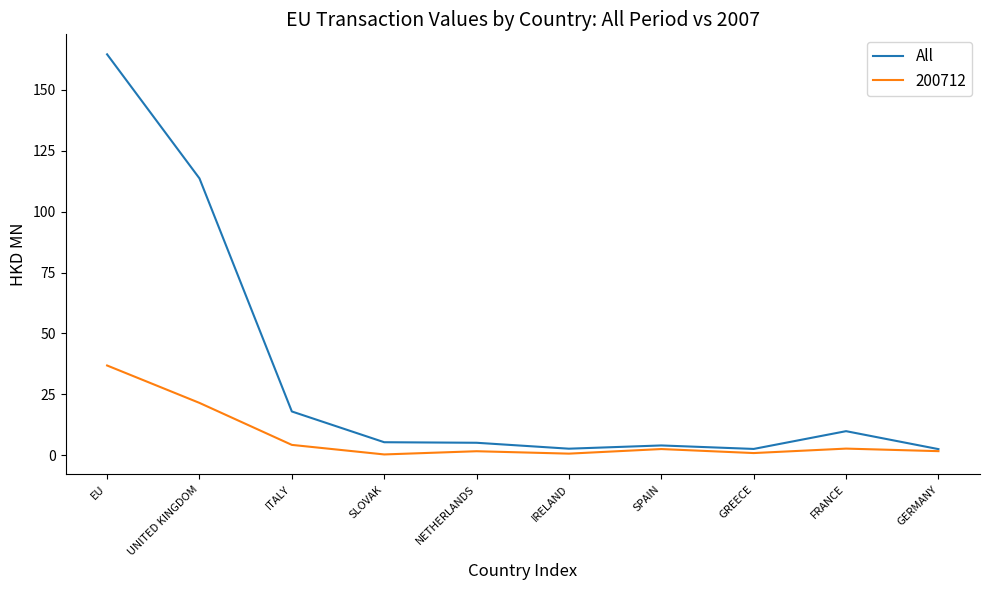

What is the minimum value shown in the chart?

0.4